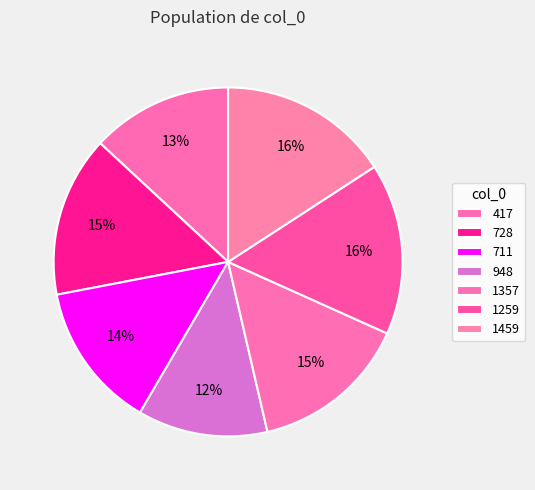

To the nearest percent, what is the difference between the largest and smallest slice percentages?

4%